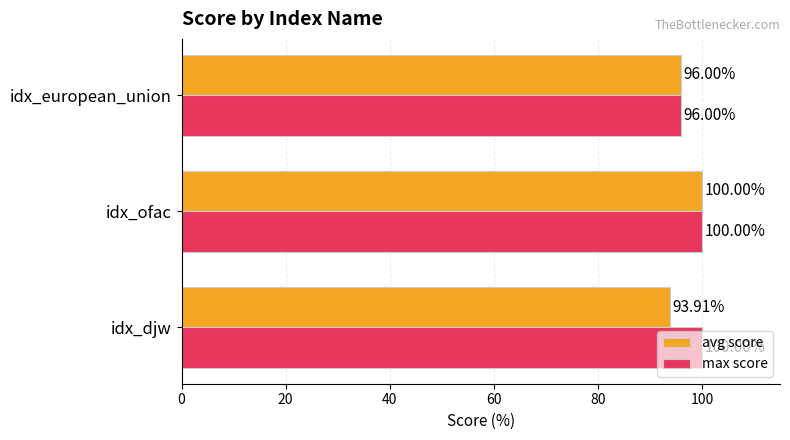

At how many categories does at least one series exceed 93?

3